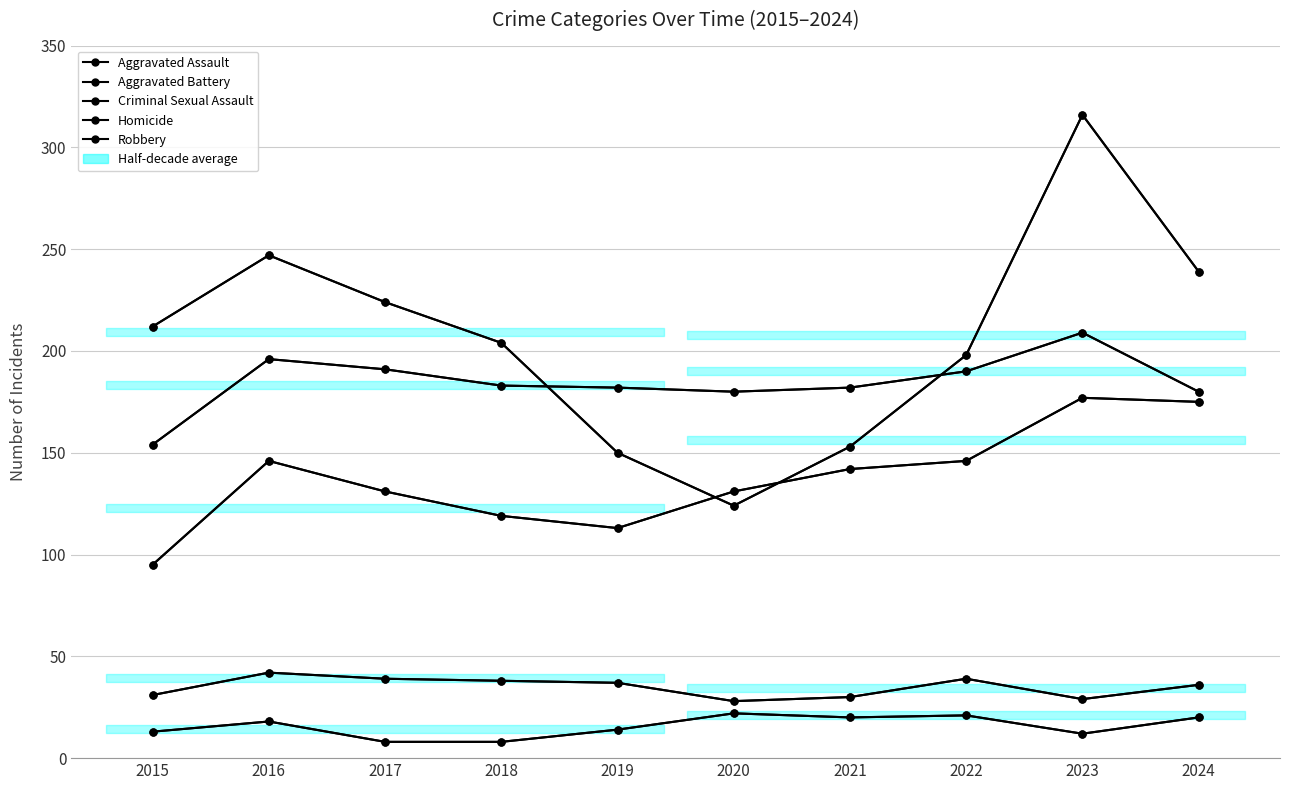

How many categories are shown in the chart?

10